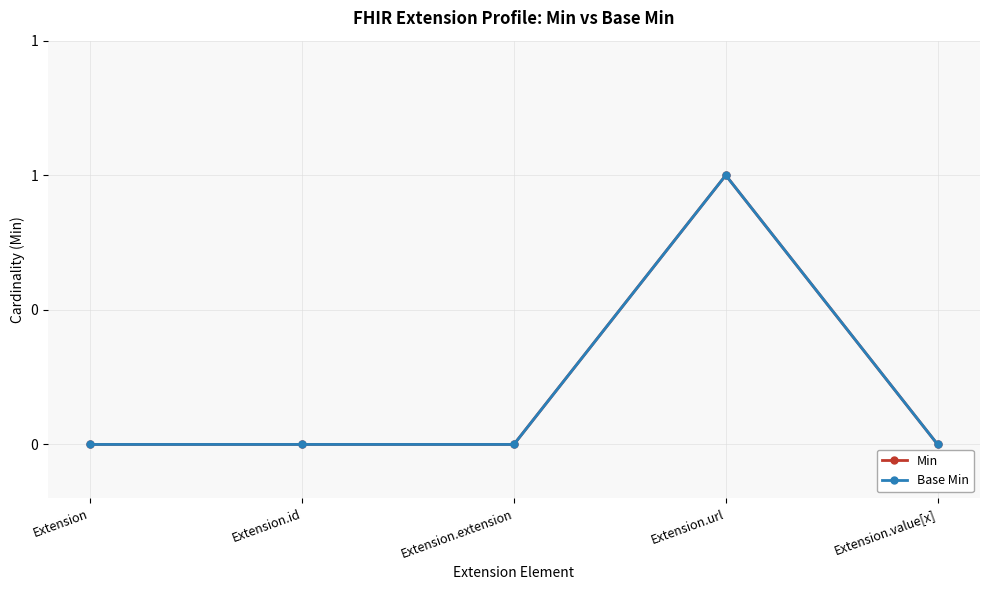

True or false: Min has a value of 0 at Extension.value[x].

False